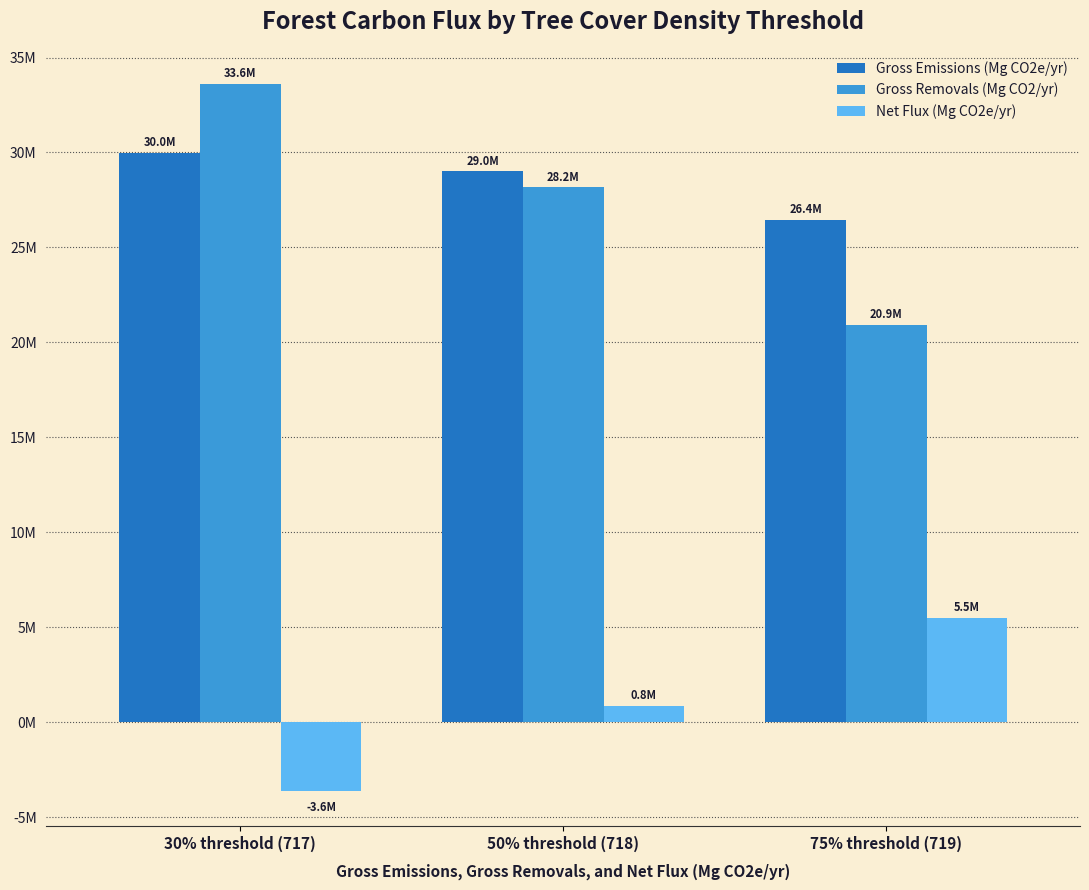

Between 75% threshold (719) and 30% threshold (717), which is larger?

30% threshold (717)